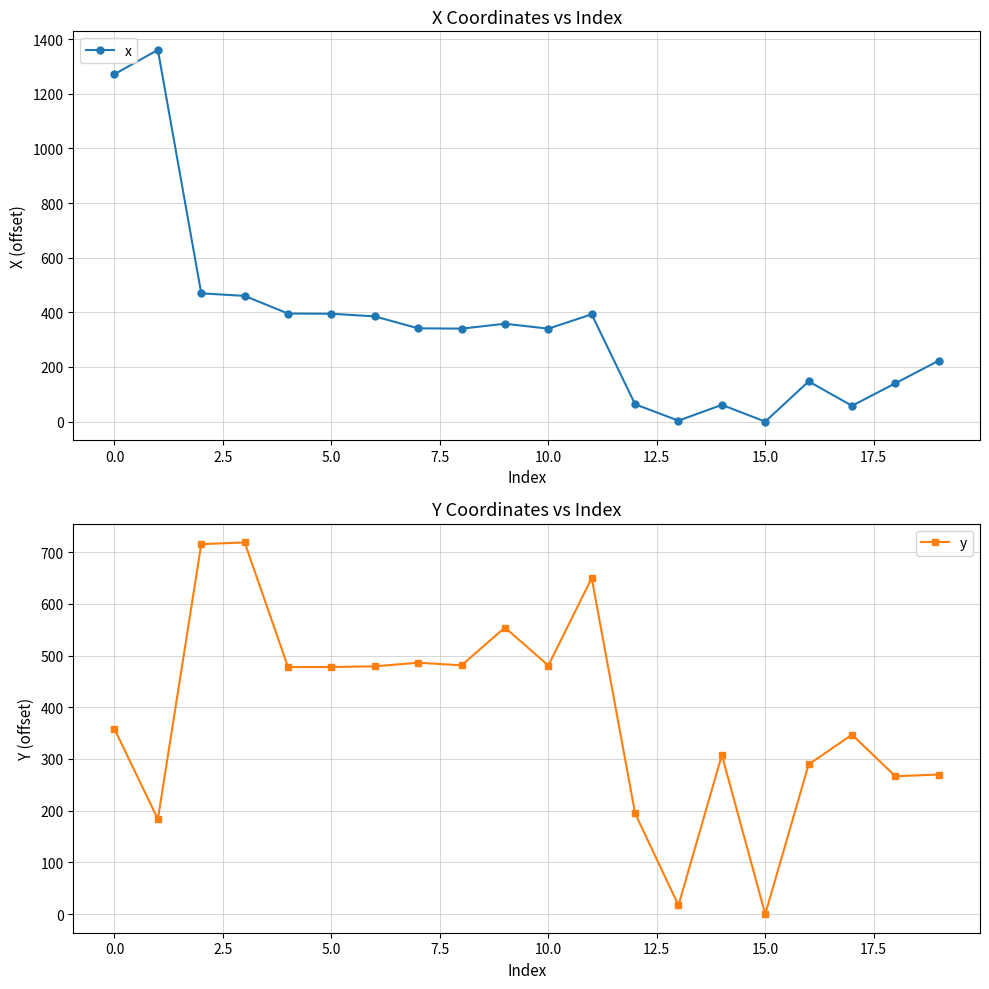

The value of x at 10.0 is 169.4. True or false?

False